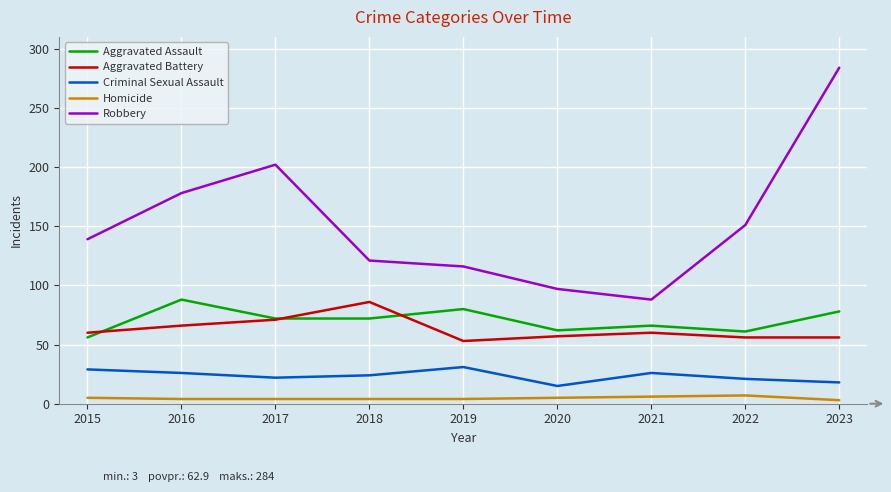

True or false: Aggravated Assault and Criminal Sexual Assault cross at least once.

False